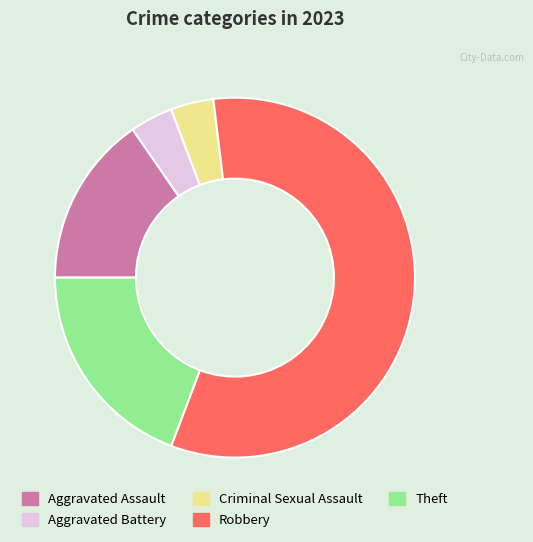

Count the number of slices in the pie.

5